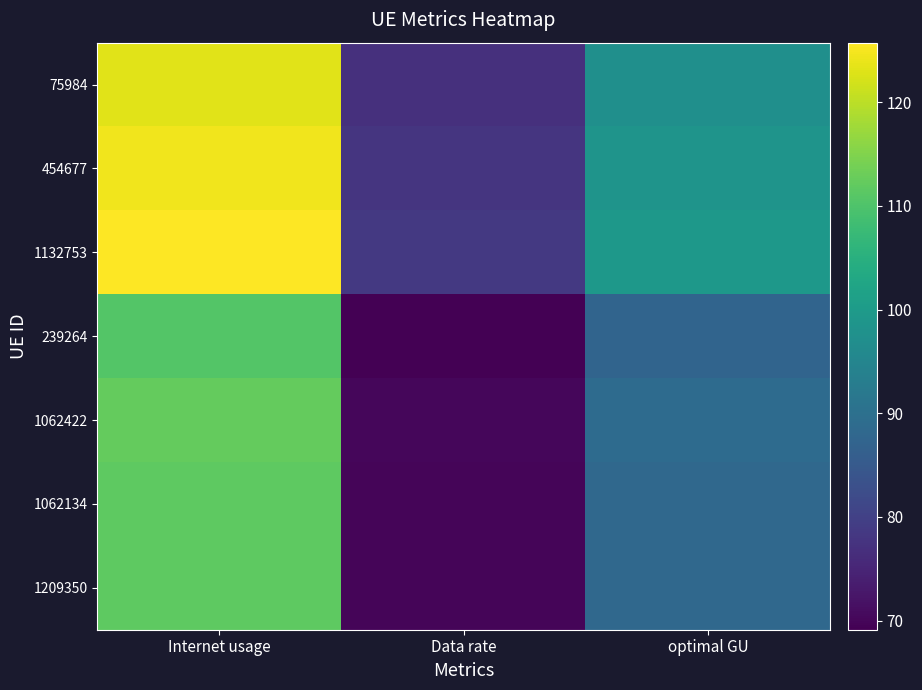

Reading right to left, transcribe all the data shown in this chart.

1209350: optimal GU=88.3	Data rate=69.8	Internet usage=111.7
1062134: optimal GU=88.4	Data rate=69.9	Internet usage=111.8
1062422: optimal GU=88.8	Data rate=70.2	Internet usage=112.4
239264: optimal GU=87.4	Data rate=69.1	Internet usage=110.6
1132753: optimal GU=99.4	Data rate=78.6	Internet usage=125.7
454677: optimal GU=98.5	Data rate=77.8	Internet usage=124.5
75984: optimal GU=97.4	Data rate=77.0	Internet usage=123.2